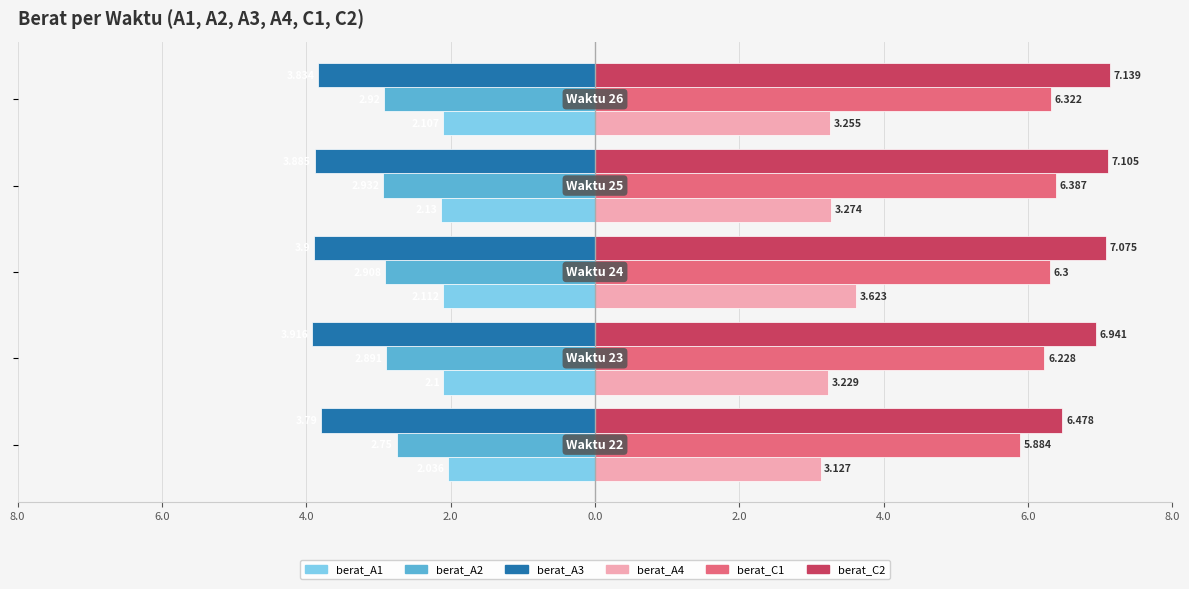

What is the maximum value for berat_C2?

7.1